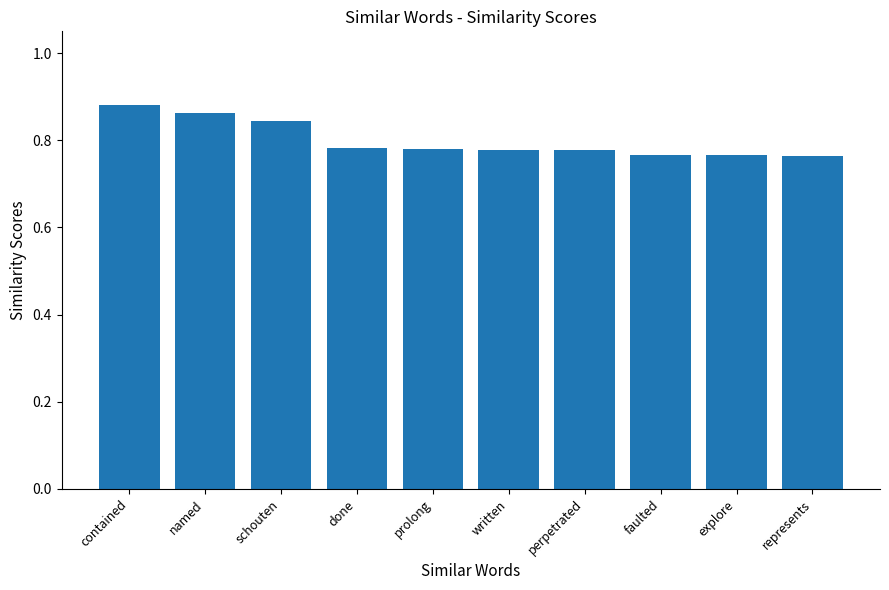

What is the sum of the values at explore and written?

1.5